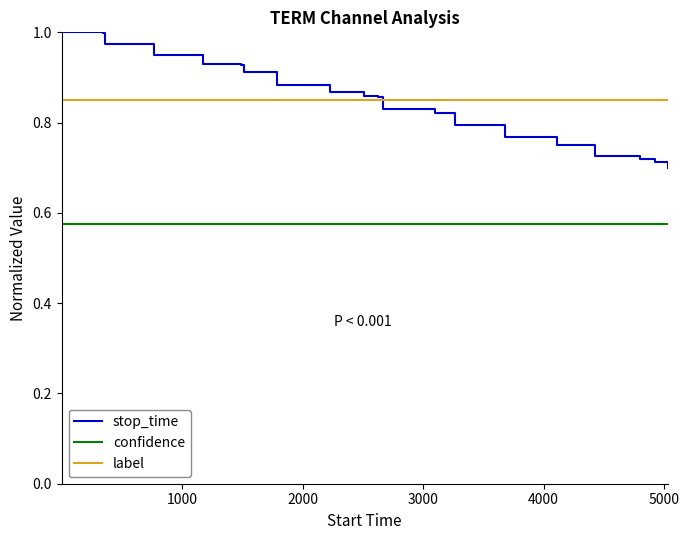

True or false: confidence and label intersect in this chart.

False